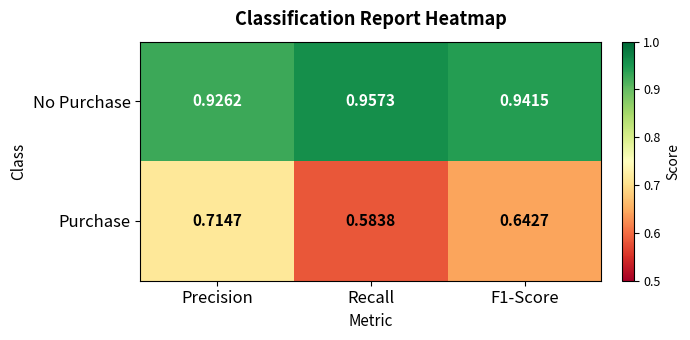

Which series has the largest total across all categories?

No Purchase